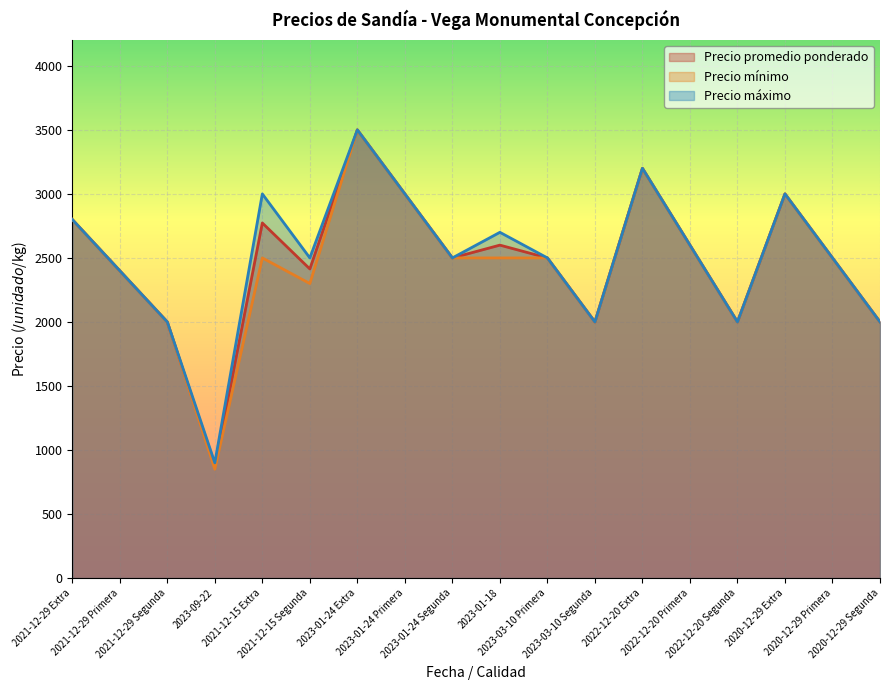

What is the difference between the Precio promedio ponderado values at 2021-12-15 Extra and 2021-12-29 Primera?

373